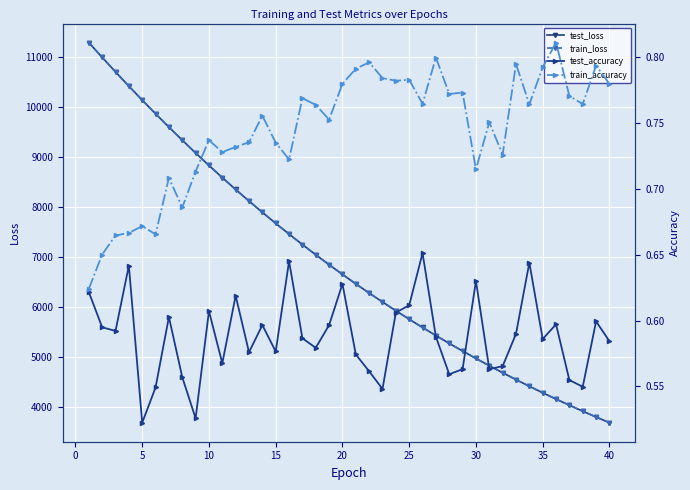

What are all the series names shown in the legend?

test_loss, train_loss, test_accuracy, train_accuracy